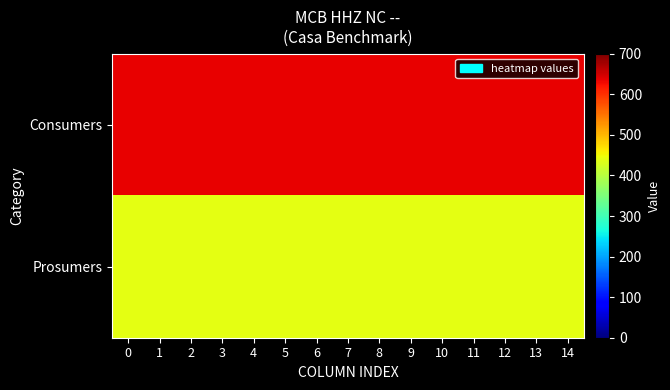

Rank the series at 4 from lowest to highest value.

Prosumers, Consumers